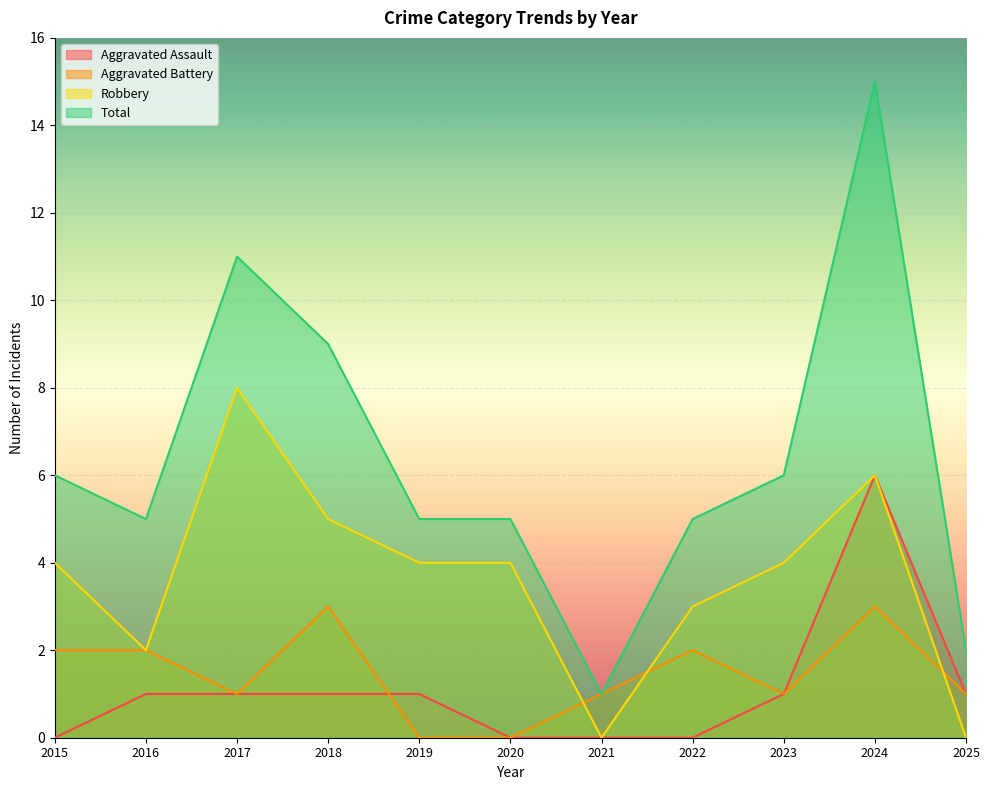

Reading right to left, what are all the values shown in this chart?

Aggravated Assault: 1	6	1	0	0	0	1	1	1	1	0
Aggravated Battery: 1	3	1	2	1	0	0	3	1	2	2
Robbery: 0	6	4	3	0	4	4	5	8	2	4
Total: 2	15	6	5	1	5	5	9	11	5	6